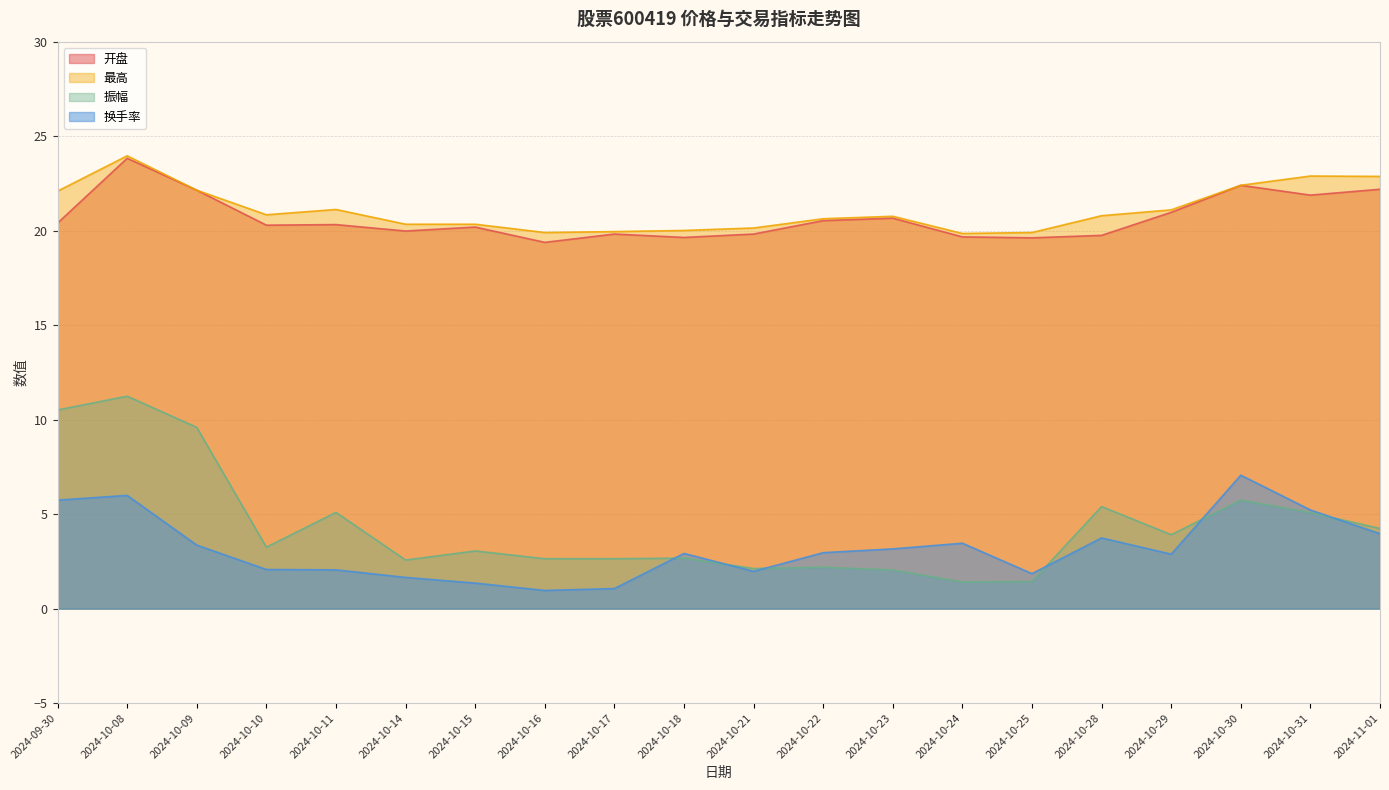

What is the sum of the 最高 values at 2024-10-29 and 2024-10-15?

41.4